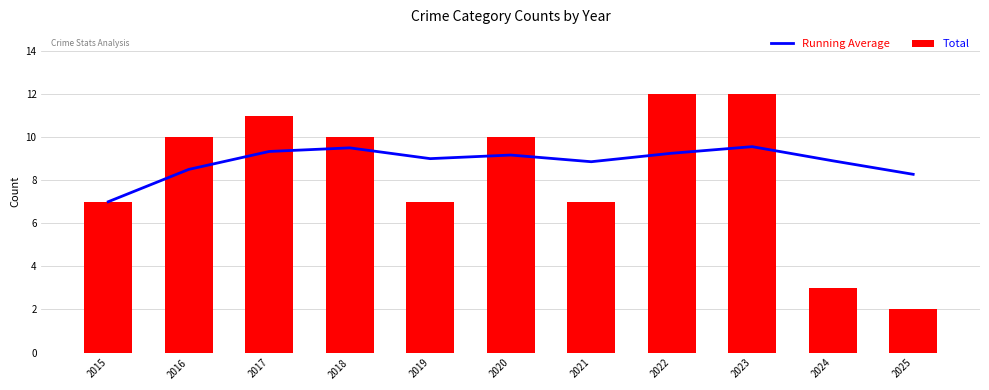

What is the value of the Running Average bar at the 4th from the left?

9.5